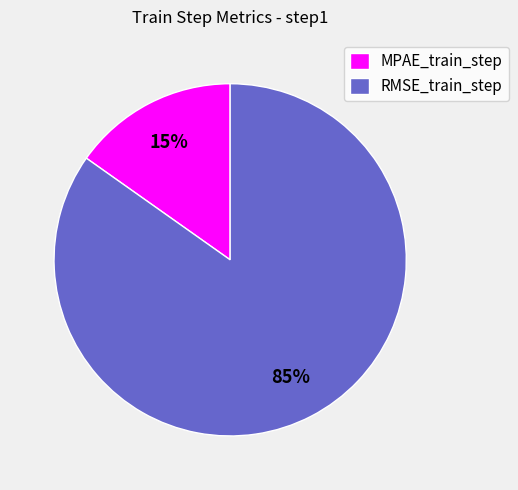

Is it true that MPAE_train_step is 15% of the pie?

True